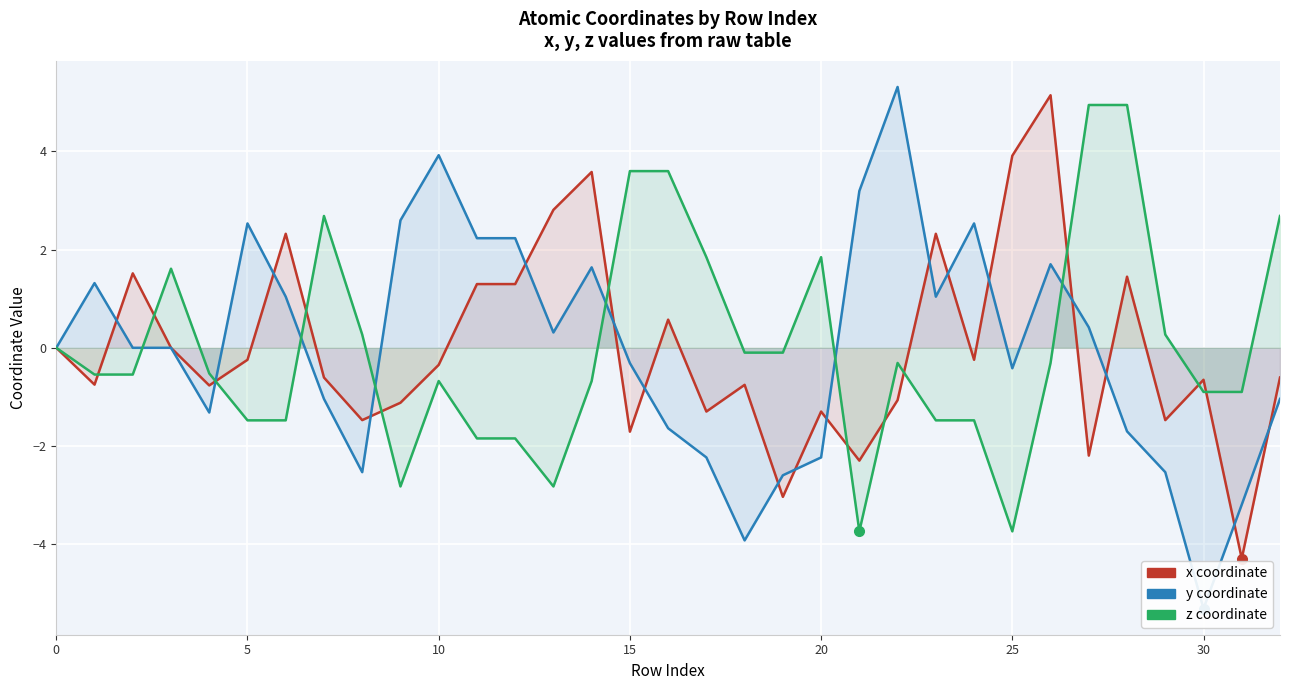

What is the sum of the y values at 9 and 16?

1.0